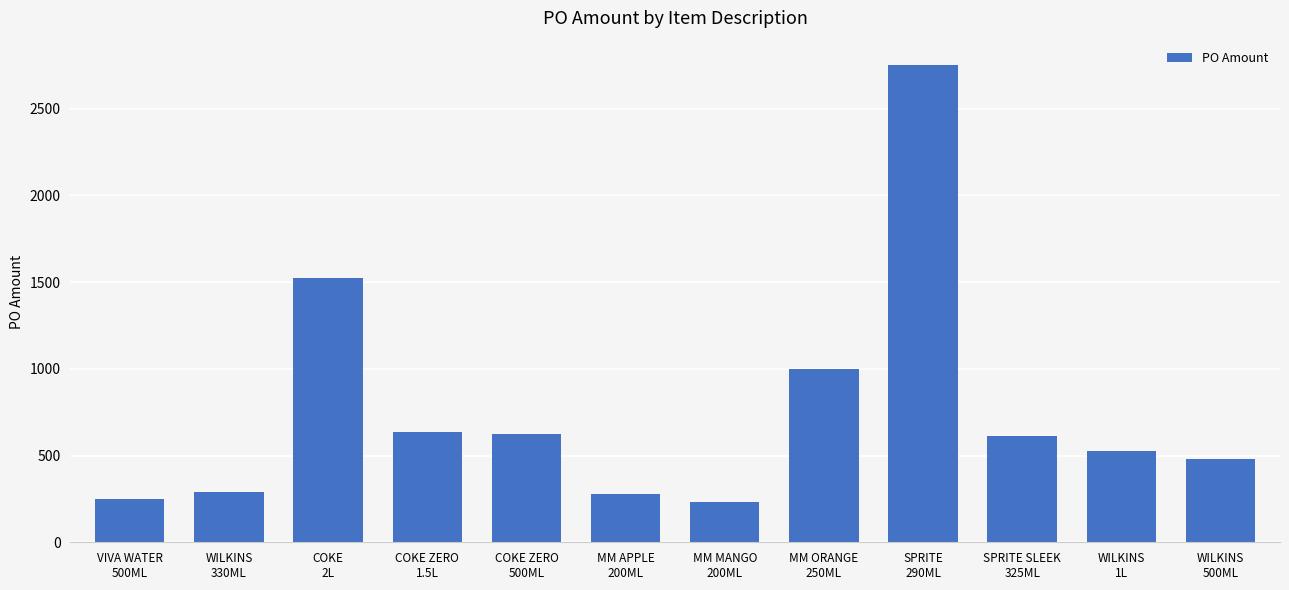

What is the approximate value at VIVA WATER
500ML?

248.4